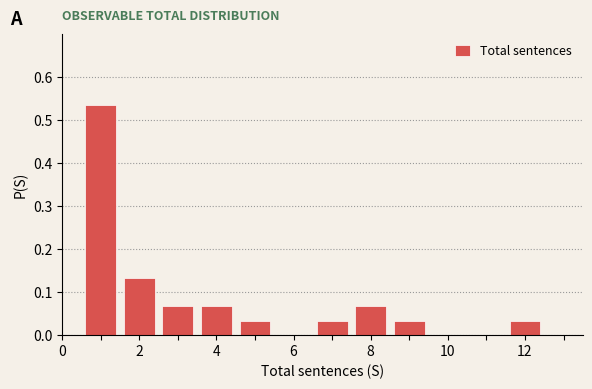

Which range on the x-axis has the tallest bar?

0.5 to 1.5